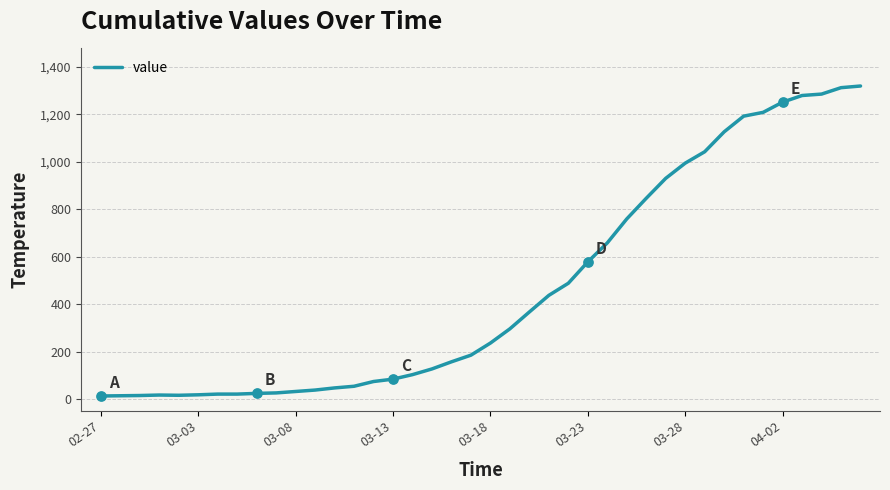

What is the maximum value shown in the chart?

1319